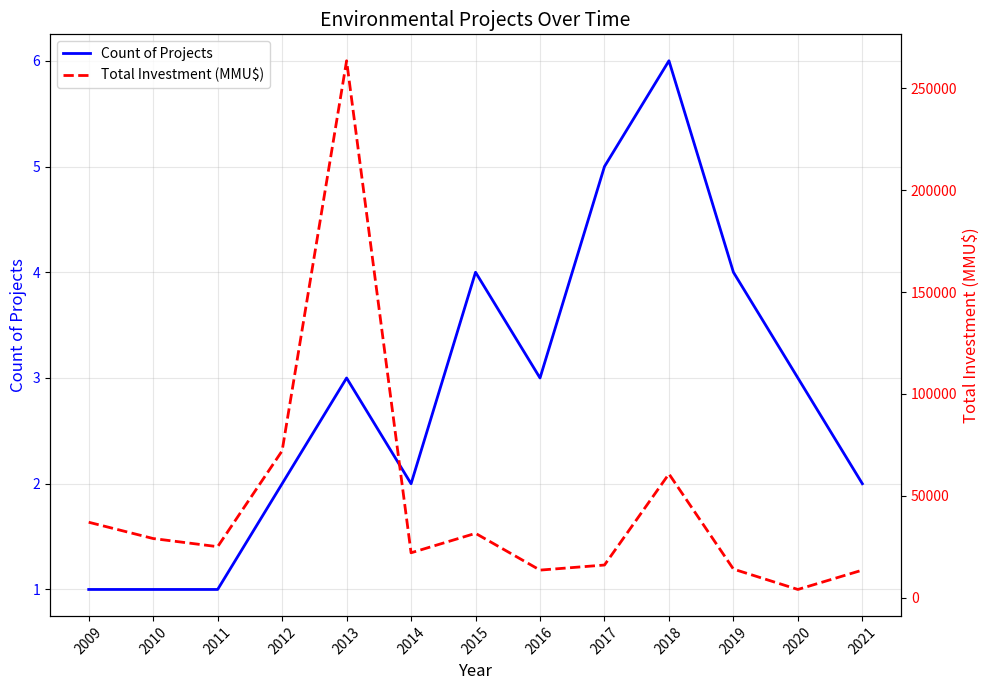

At which label does Count of Projects first exceed 3?

2015